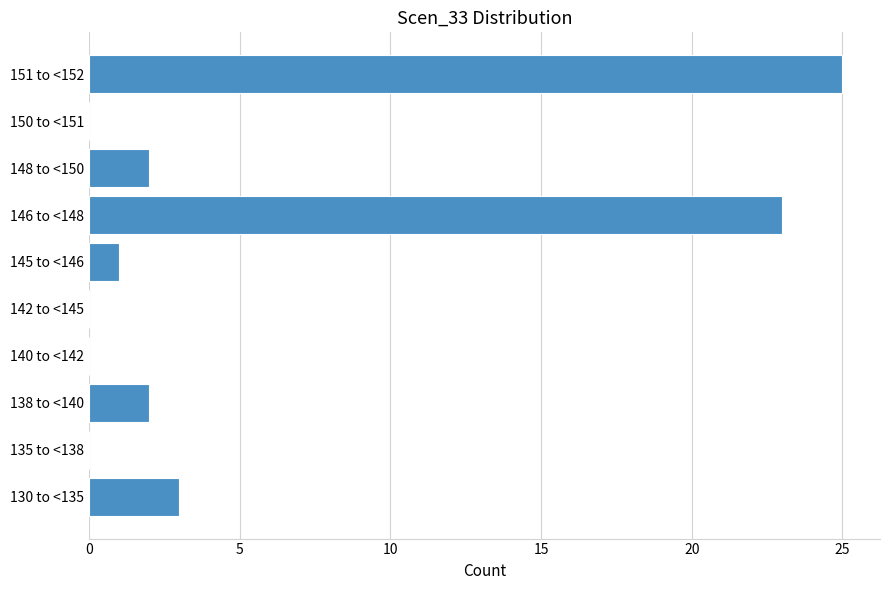

Reading bottom to top, what are all the values shown in this chart?

130 to <135=3	135 to <138=0	138 to <140=2	140 to <142=0	142 to <145=0	145 to <146=1	146 to <148=23	148 to <150=2	150 to <151=0	151 to <152=25